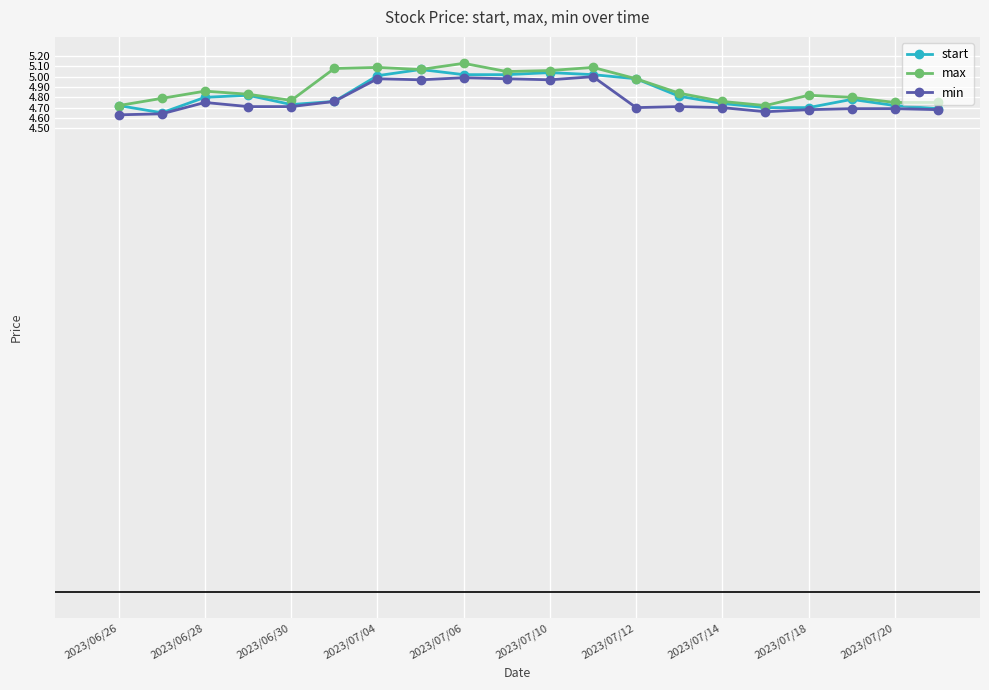

What is the value of the start point at the 6th from the left?

4.8